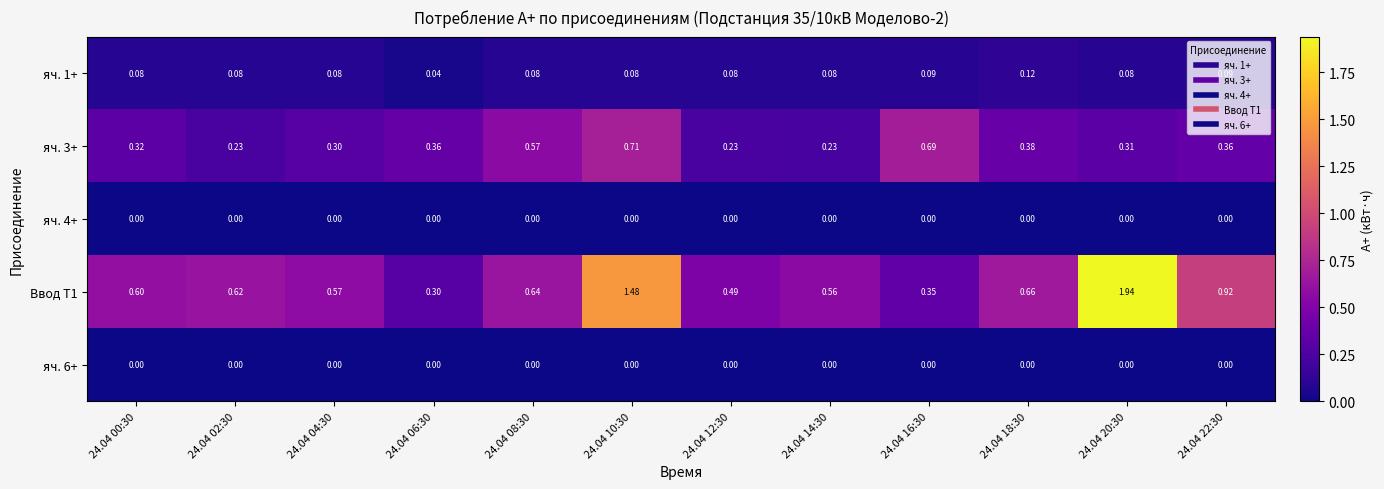

Is the value of Ввод Т1 at 24.04 22:30 greater than the value of яч. 6+ at 24.04 10:30?

Yes